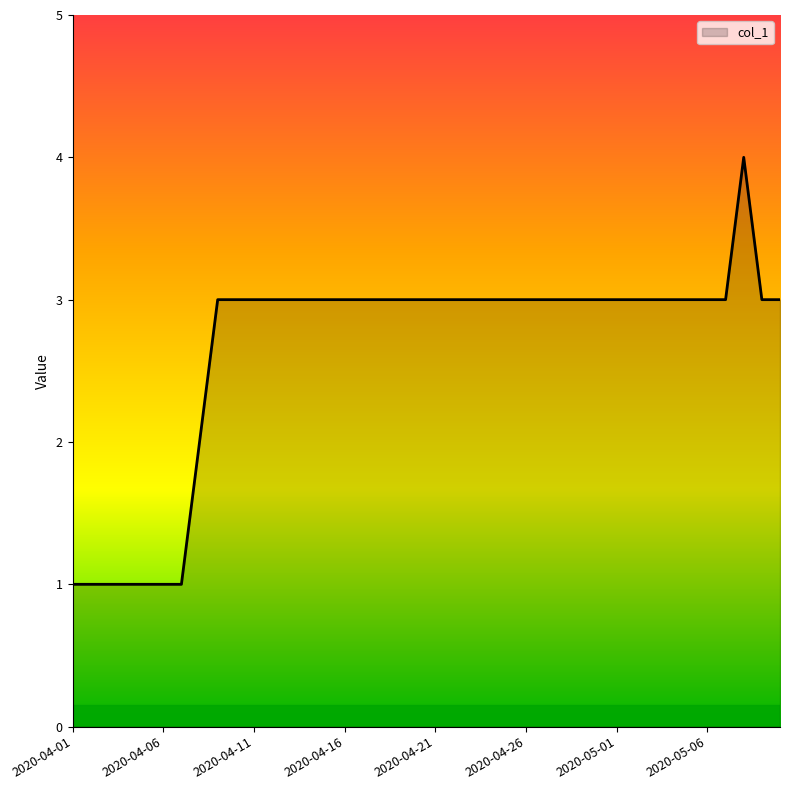

What is the maximum value shown in the chart?

4